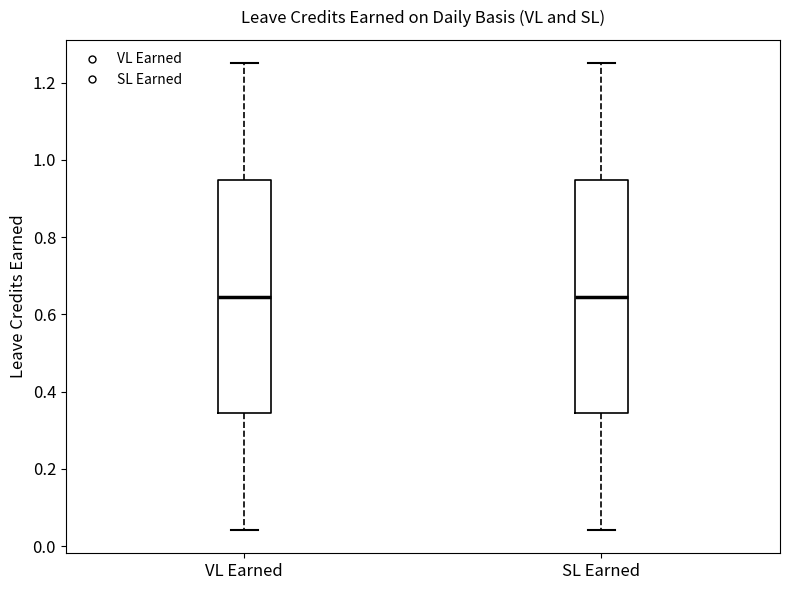

Reading left to right, transcribe this box plot: for each box, give where its median line is, the range the box spans, and where its two whiskers end, as read against the y-axis. The values are not printed on the chart, so give them approximately, as read against the axis.

VL Earned: median 0.64, box 0.34 to 0.94, whiskers 0.04 to 1.26
SL Earned: median 0.64, box 0.34 to 0.94, whiskers 0.04 to 1.26